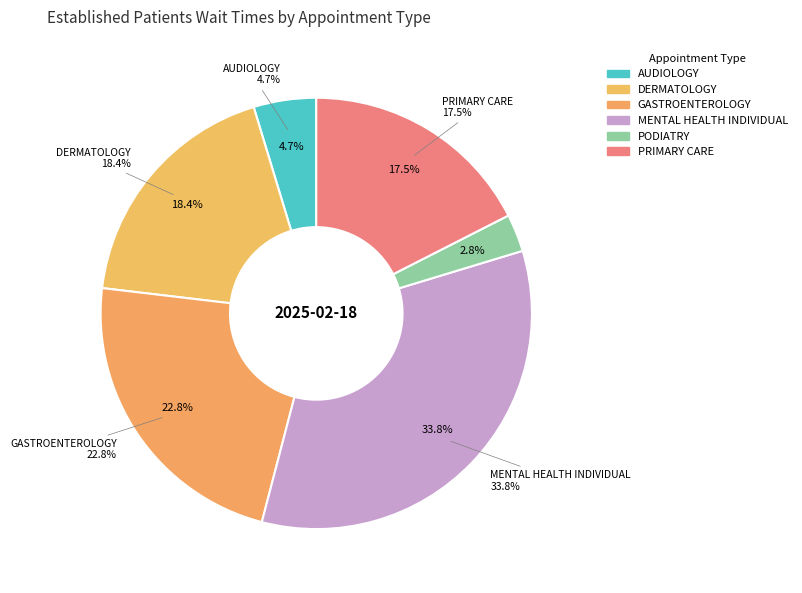

To the nearest percent, what portion does PODIATRY represent?

3%